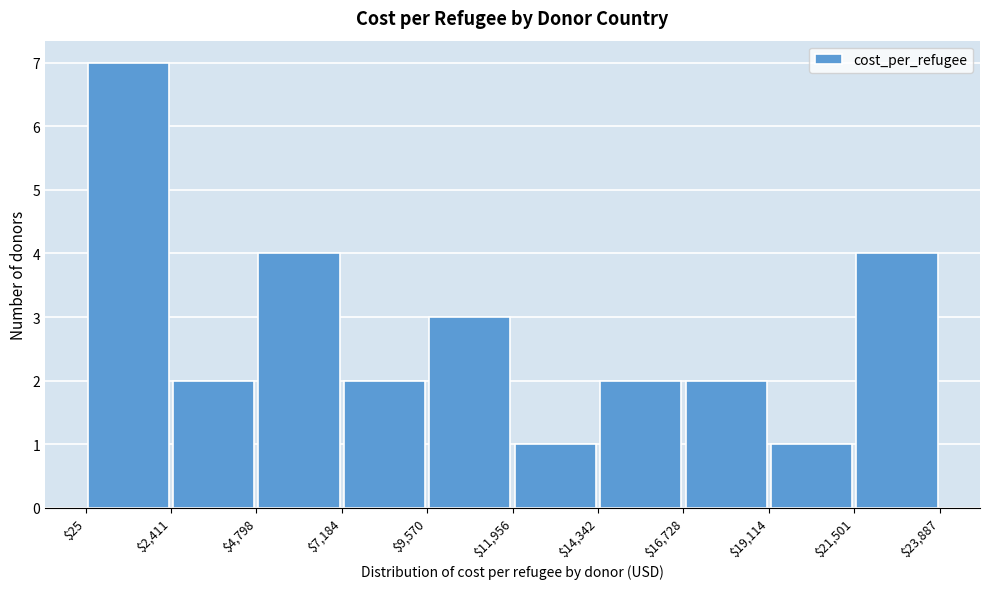

Reading left to right, list every bar in this chart as the range it spans on the x-axis followed by its height. The values are not printed on the chart, so give them approximately, as read against the axis.

$25 to $2,411: 7
$2,411 to $4,798: 2
$4,798 to $7,184: 4
$7,184 to $9,570: 2
$9,570 to $11,956: 3
$11,956 to $14,342: 1
$14,342 to $16,728: 2
$16,728 to $19,114: 2
$19,114 to $21,501: 1
$21,501 to $23,887: 4